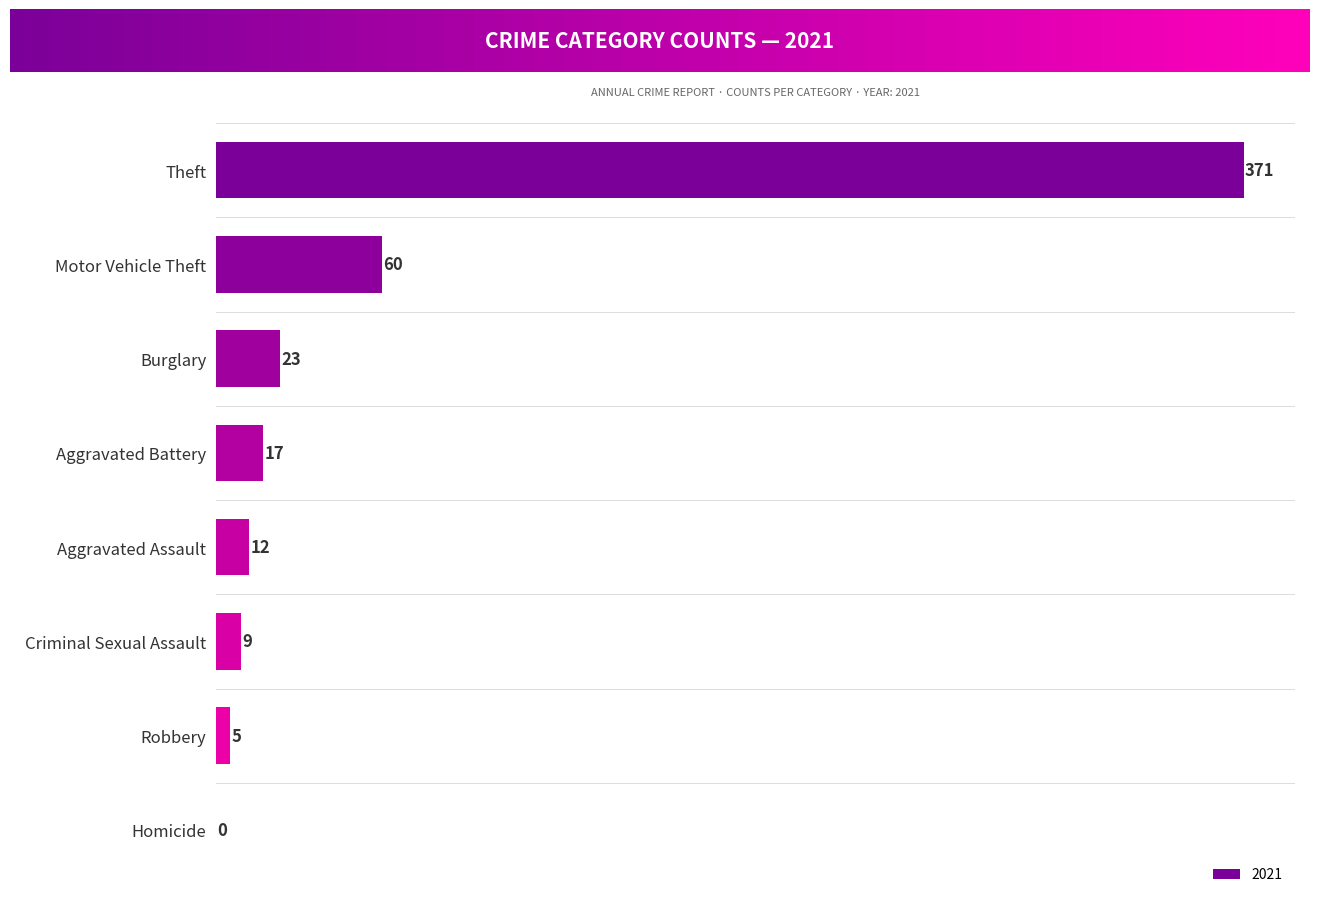

What is the change in value from Robbery to Homicide?

-5